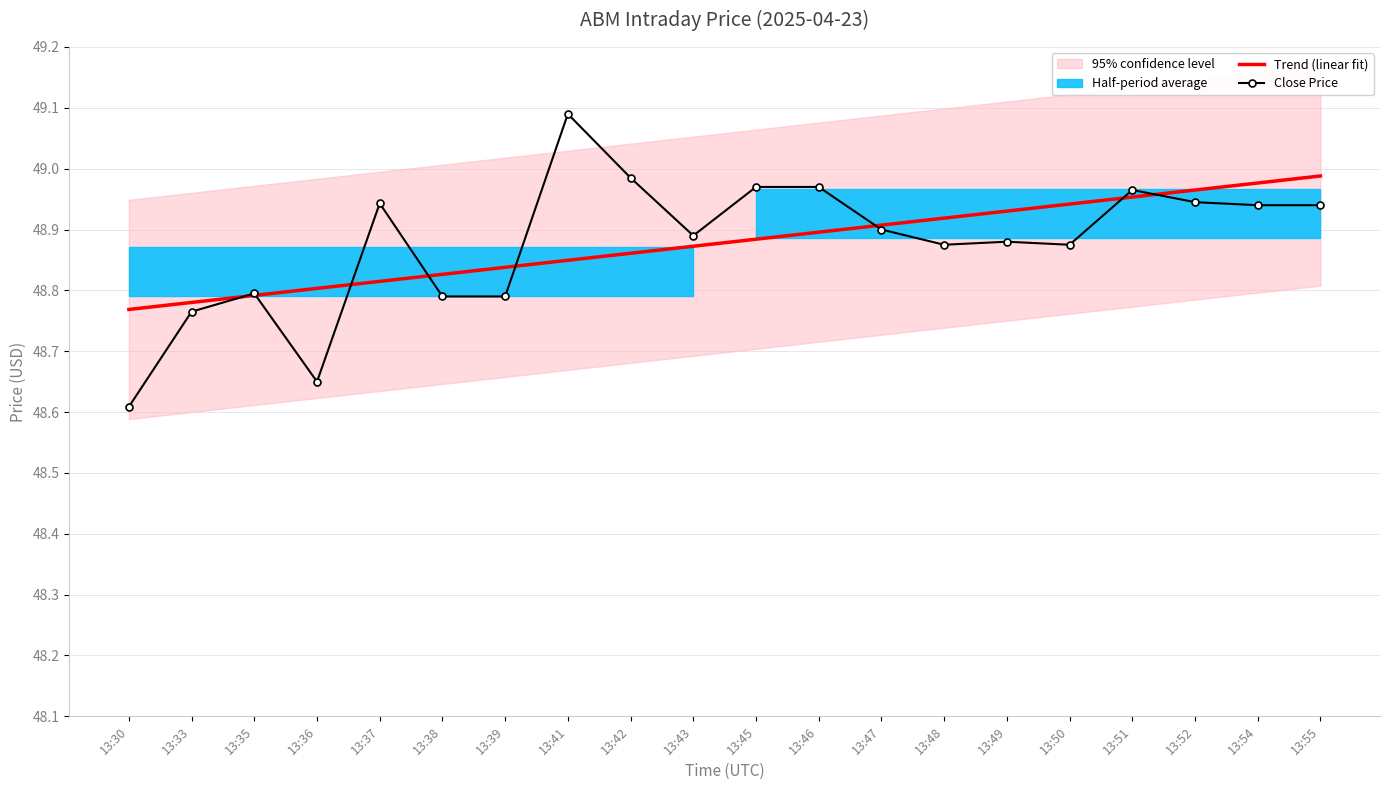

Is it true that Trend (linear fit) equals 48.9 at 13:42?

True